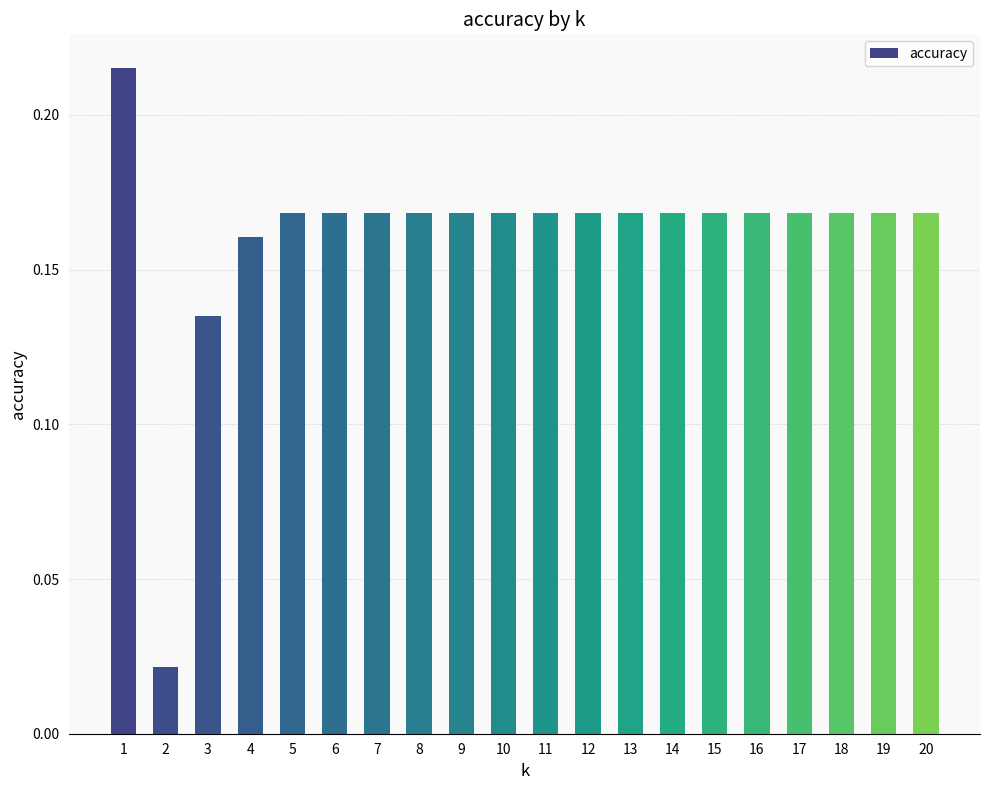

How many values are between 0 and 1?

20